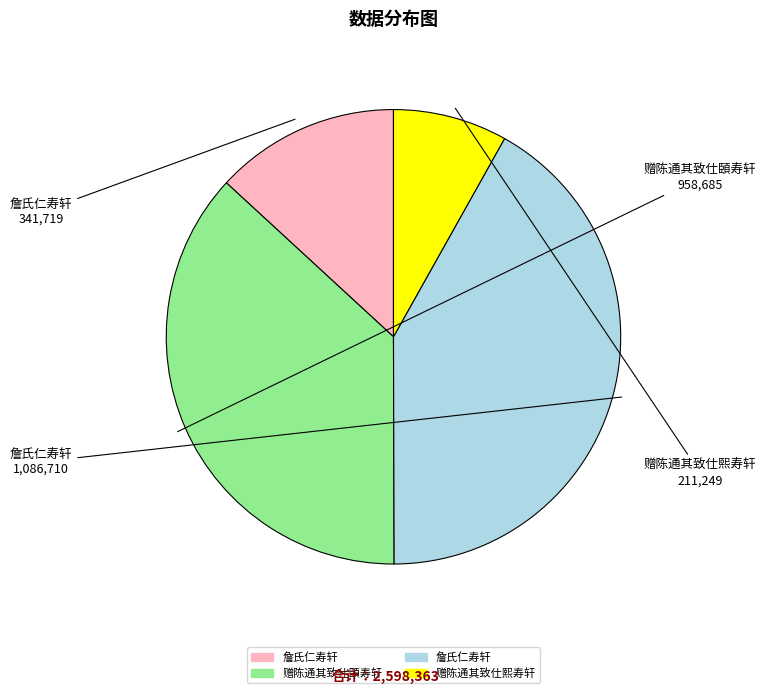

Count the number of slices in the pie.

4